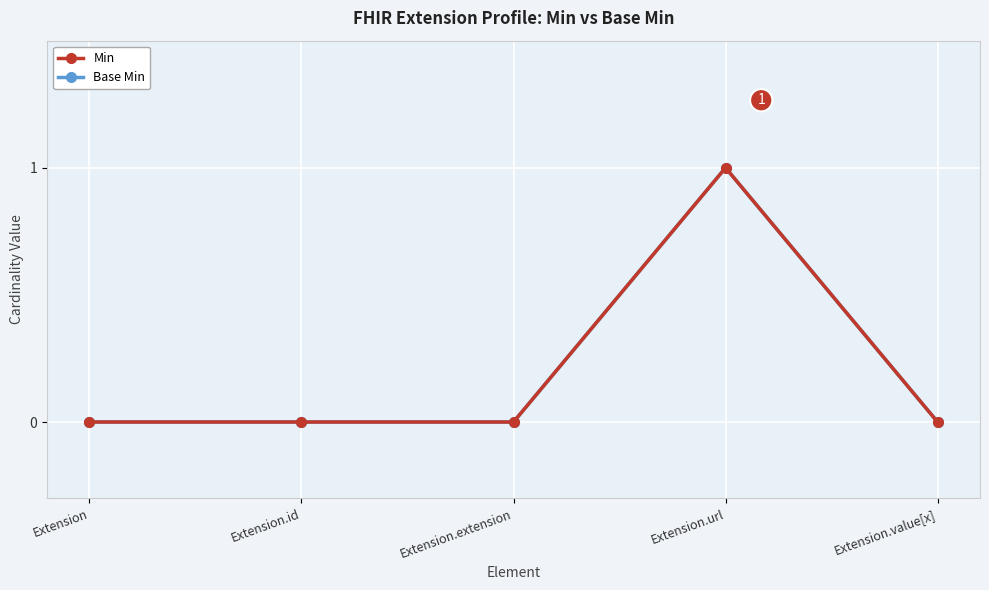

Is this an area chart (filled region under the line)?

No